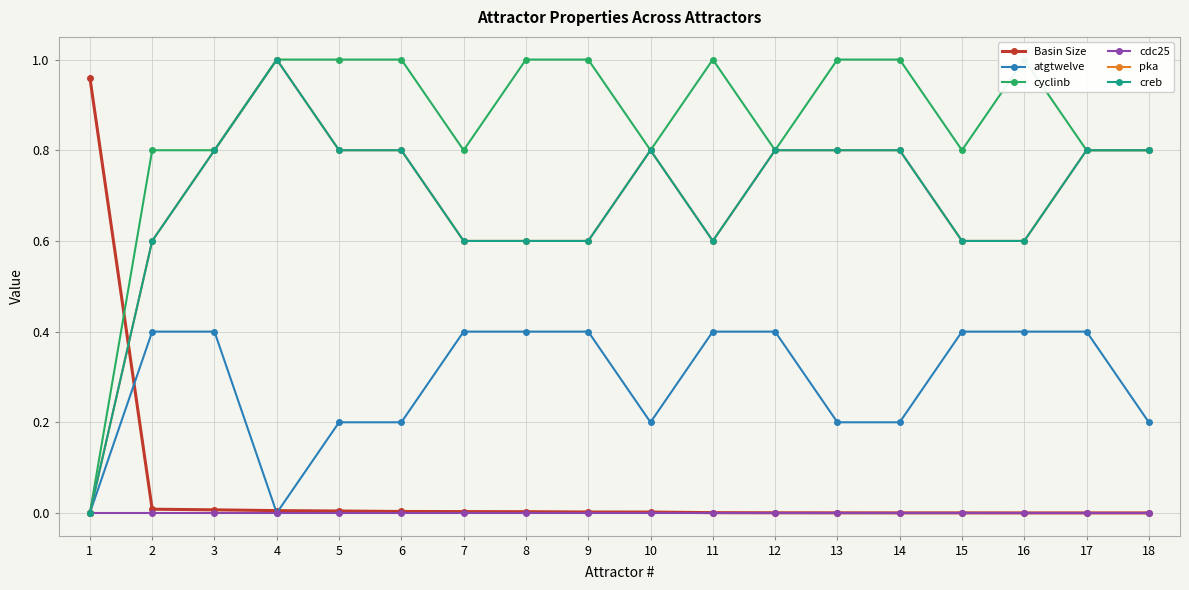

Count the number of data series in this chart.

6